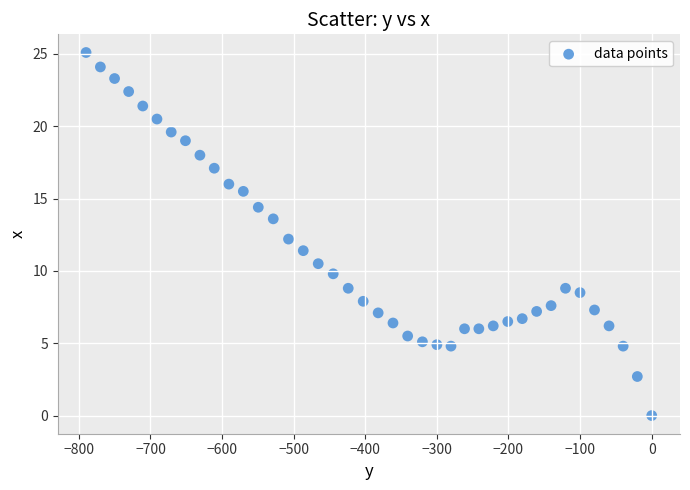

What is the range of Y values (max minus min)?

25.1